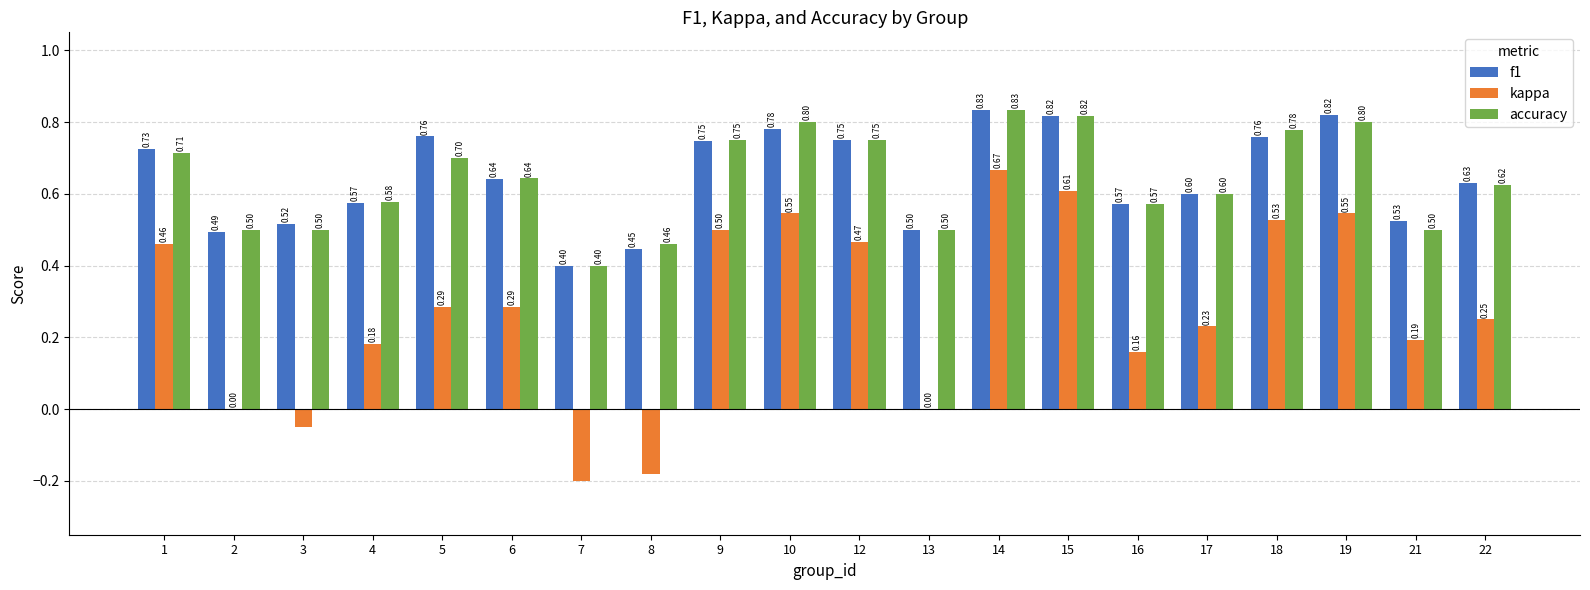

The value of accuracy at 17 is 0.9. True or false?

False